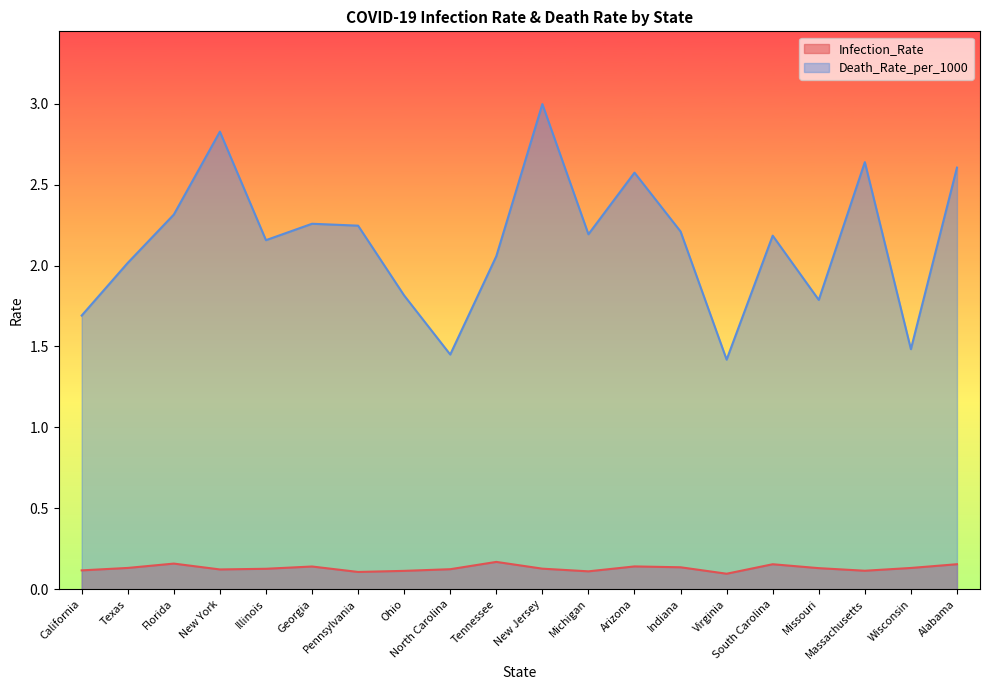

Does the chart have visible grid lines?

No